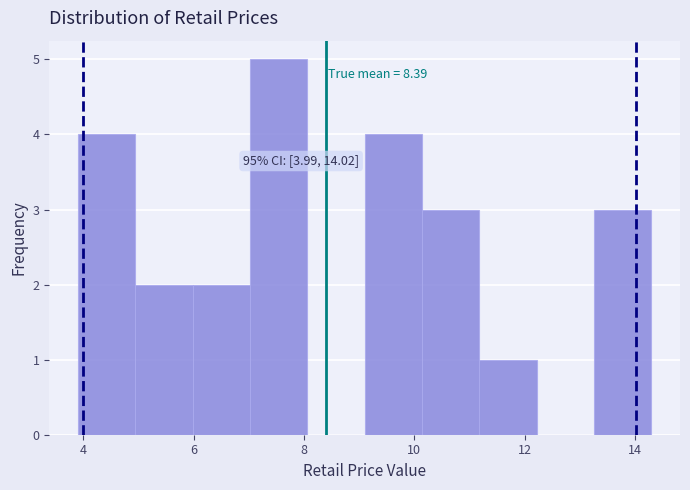

Over which range of the x-axis is the bar tallest?

7.02 to 8.06